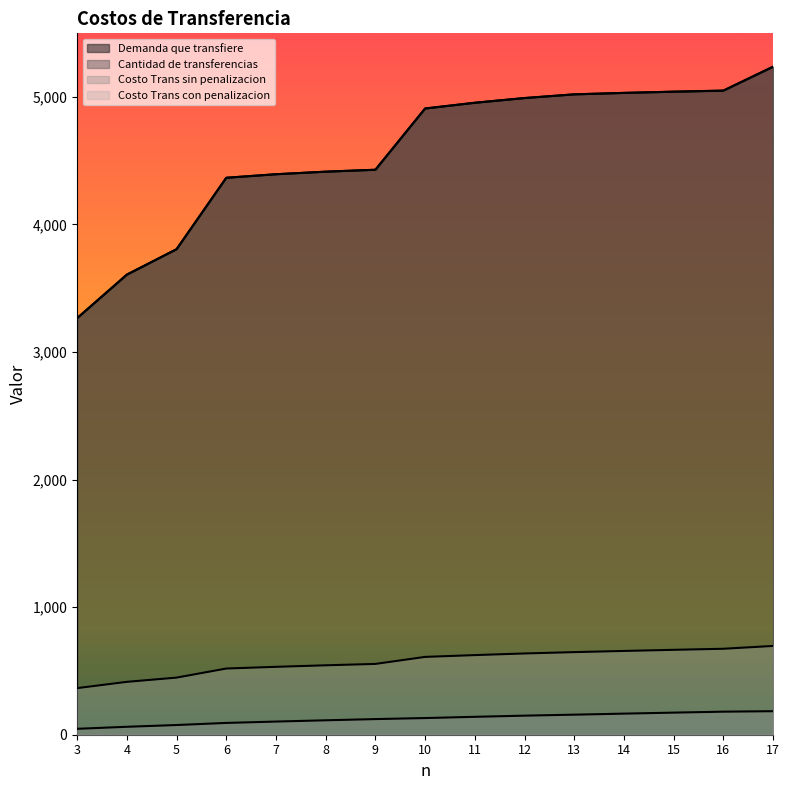

Rank the categories by Cantidad de transferencias value from lowest to highest.

3, 4, 5, 6, 7, 8, 9, 10, 11, 12, 13, 14, 15, 16, 17